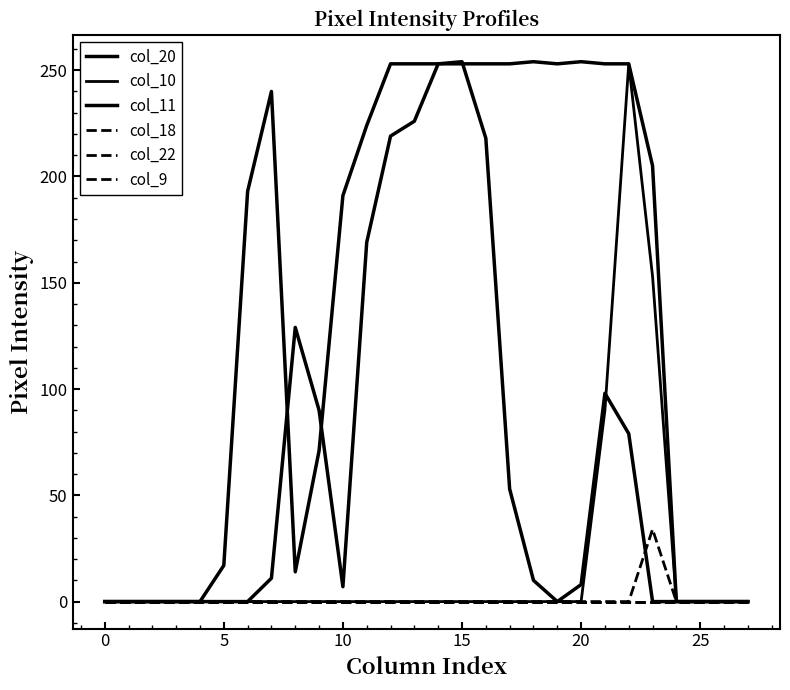

Does the chart have visible grid lines?

No